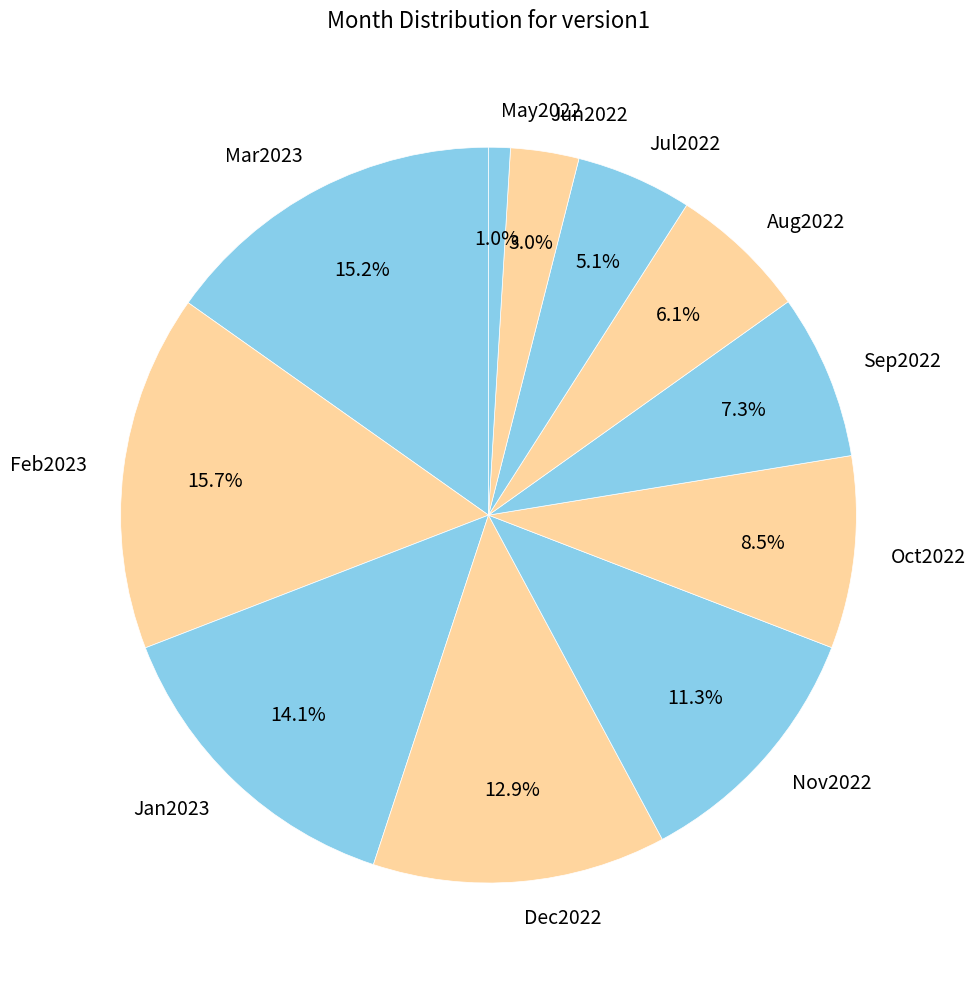

Between Mar2023 and Sep2022, which is larger?

Mar2023